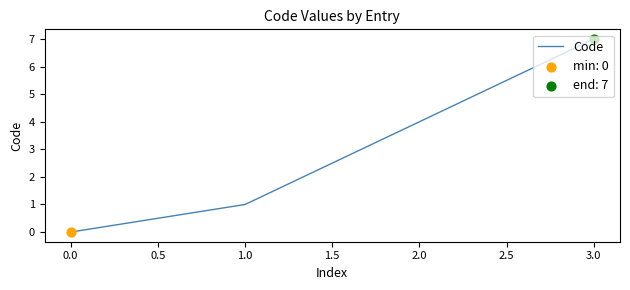

What is the change in value from 2.0 to 3.0?

+3